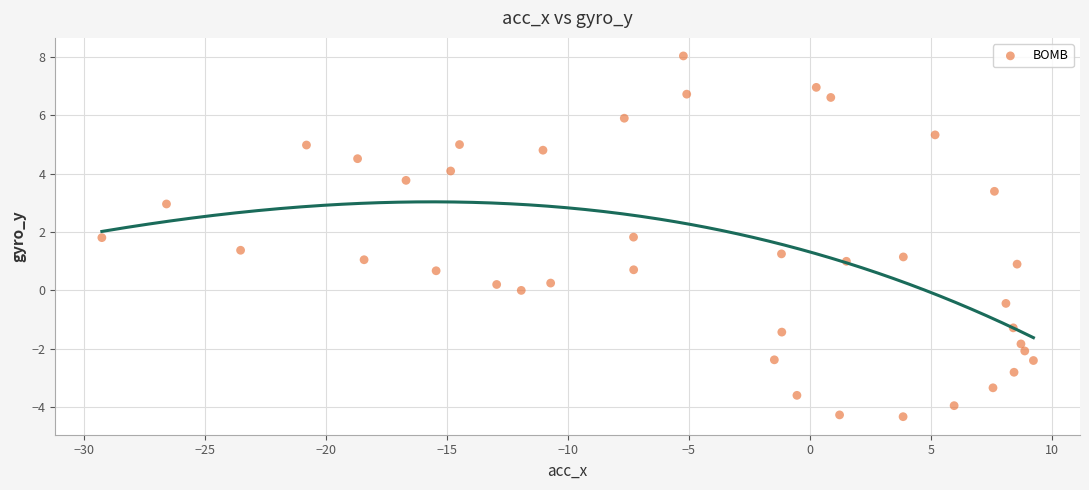

What is the range of X values (max minus min)?

38.5